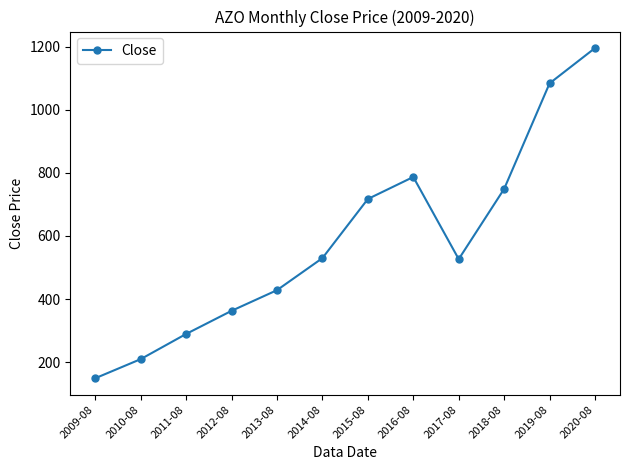

Is this an area chart (filled region under the line)?

No